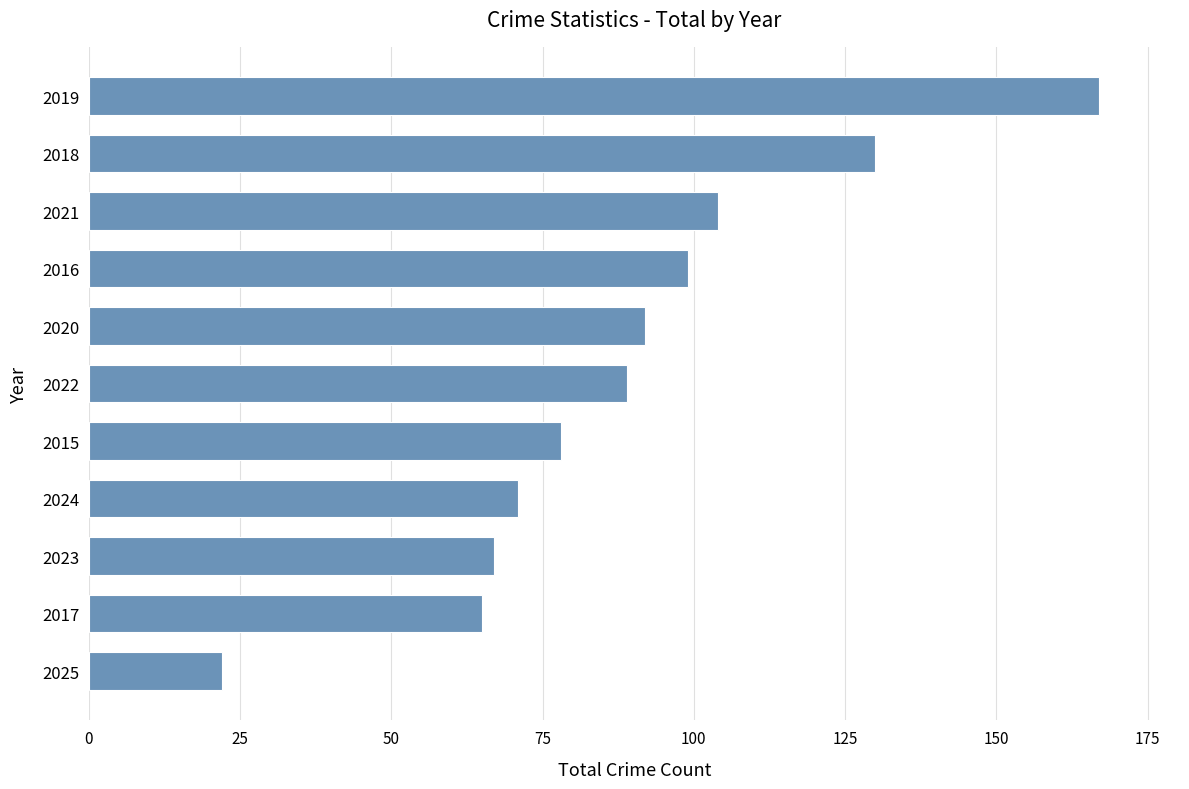

Approximately how many times larger is the value at 2024 compared to 2017?

1.1